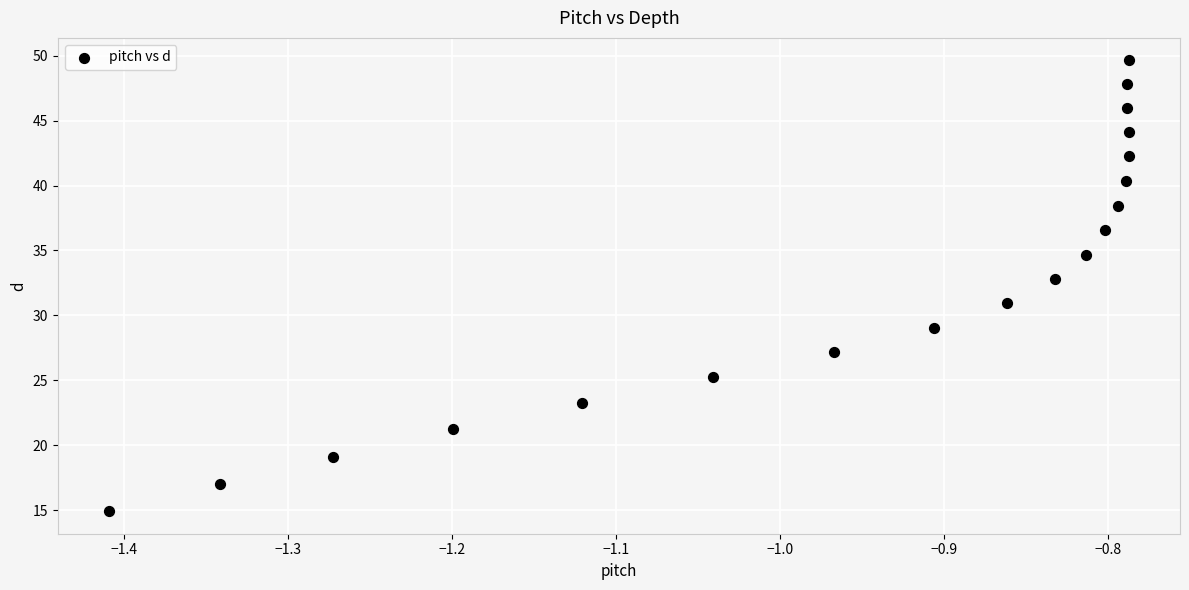

What is the range of Y values (max minus min)?

34.7